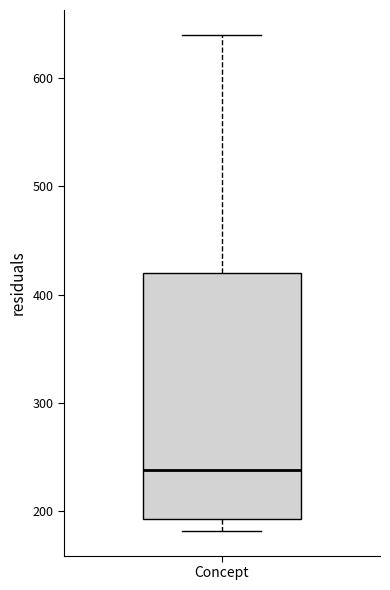

Where is the lower edge of the box for Concept on the y-axis? The values are not printed on the chart, so give them approximately, as read against the axis.

190